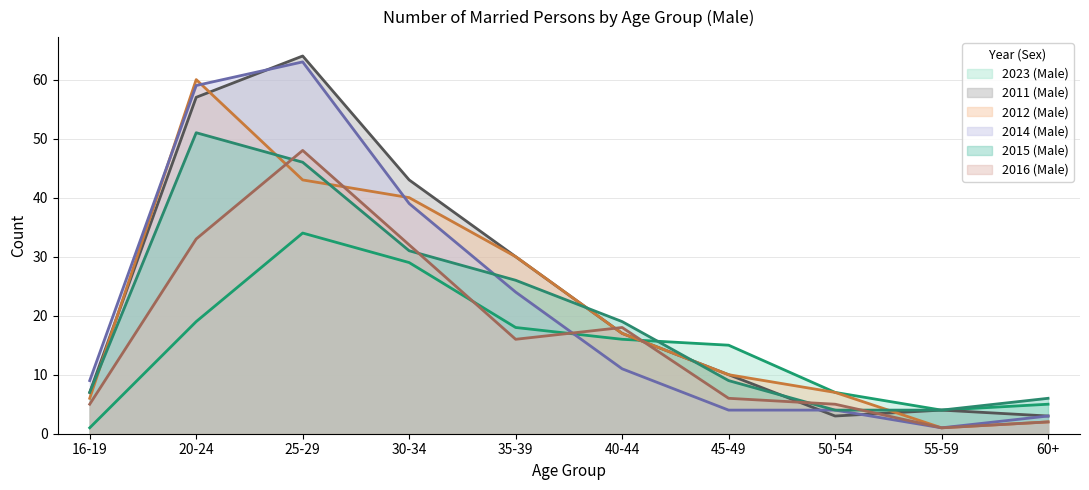

Reading left to right, what are all the values shown in this chart?

2023 (Male): 16-19=1	20-24=19	25-29=34	30-34=29	35-39=18	40-44=16	45-49=15	50-54=7	55-59=4	60+=5
2011 (Male): 16-19=7	20-24=57	25-29=64	30-34=43	35-39=30	40-44=17	45-49=10	50-54=3	55-59=4	60+=3
2012 (Male): 16-19=6	20-24=60	25-29=43	30-34=40	35-39=30	40-44=17	45-49=10	50-54=7	55-59=1	60+=2
2014 (Male): 16-19=9	20-24=59	25-29=63	30-34=39	35-39=24	40-44=11	45-49=4	50-54=4	55-59=1	60+=3
2015 (Male): 16-19=7	20-24=51	25-29=46	30-34=31	35-39=26	40-44=19	45-49=9	50-54=4	55-59=4	60+=6
2016 (Male): 16-19=5	20-24=33	25-29=48	30-34=32	35-39=16	40-44=18	45-49=6	50-54=5	55-59=1	60+=2